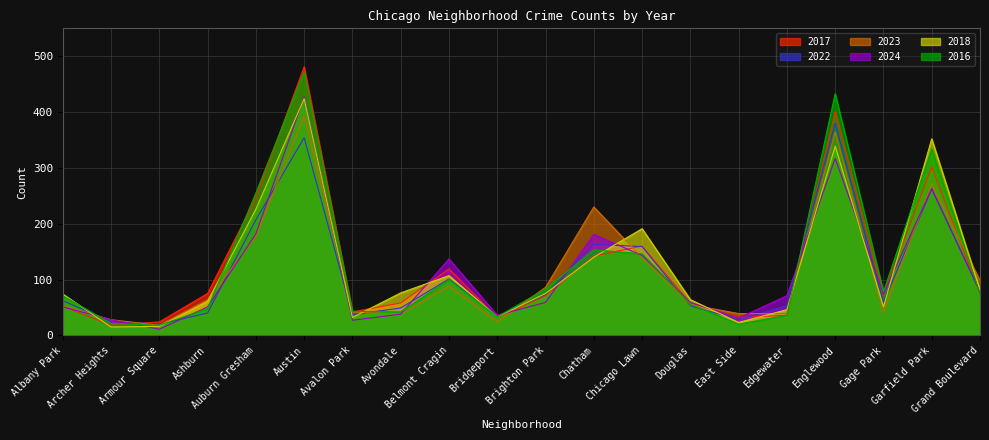

Between Garfield Park and Grand Boulevard, which is larger?

Garfield Park